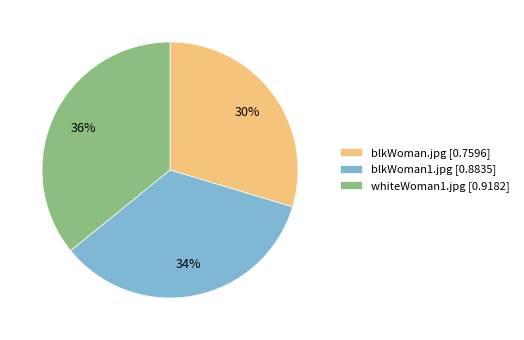

Is it true that blkWoman1.jpg is 34% of the pie?

True